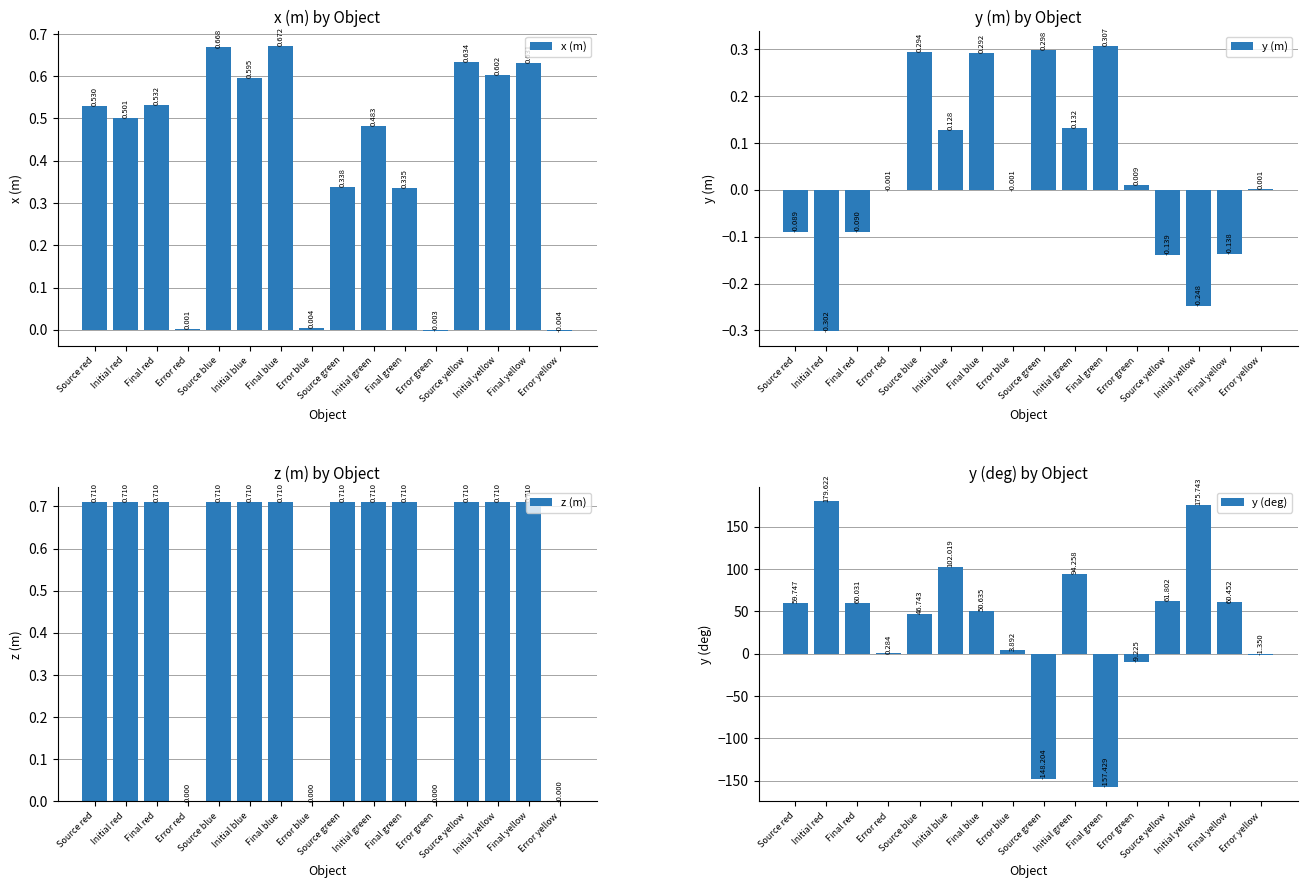

How many series are shown in this chart?

4